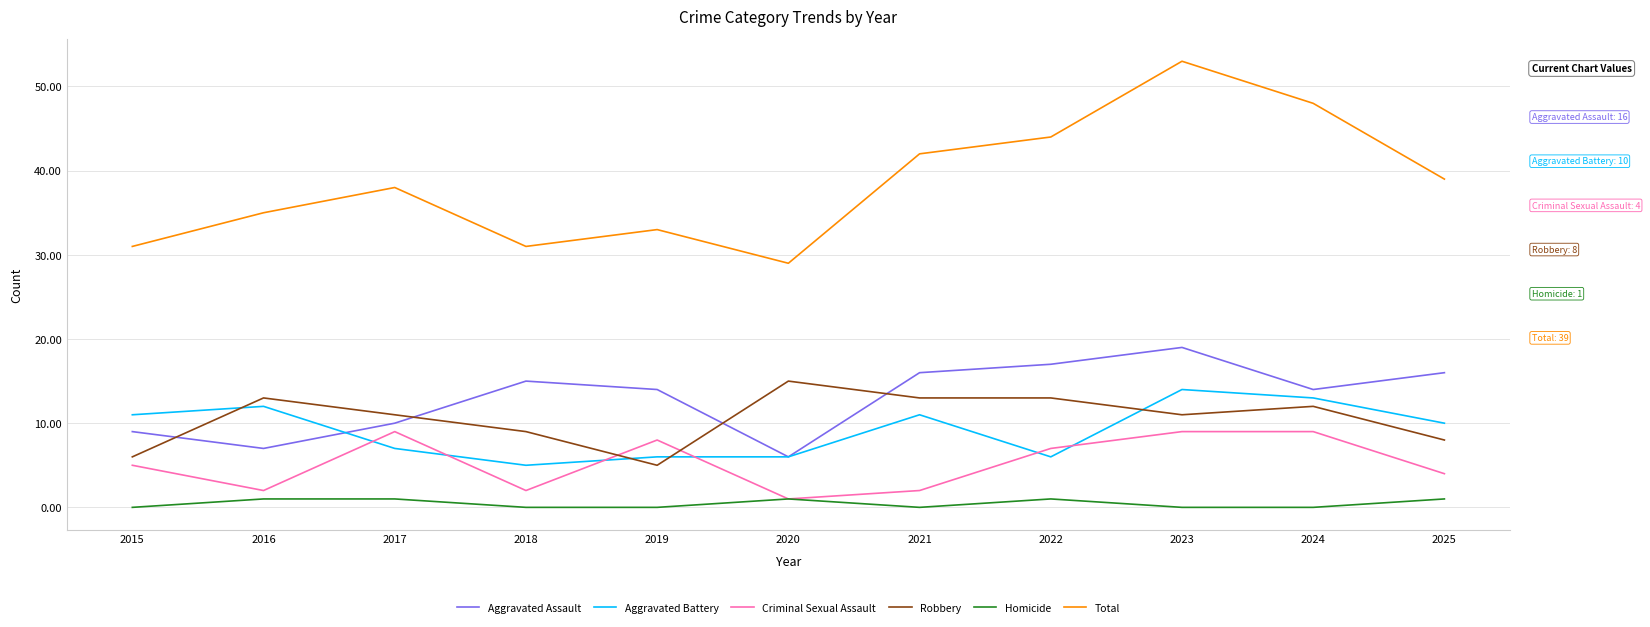

Which series ends up on top after the final intersection of Aggravated Assault and Robbery?

Aggravated Assault